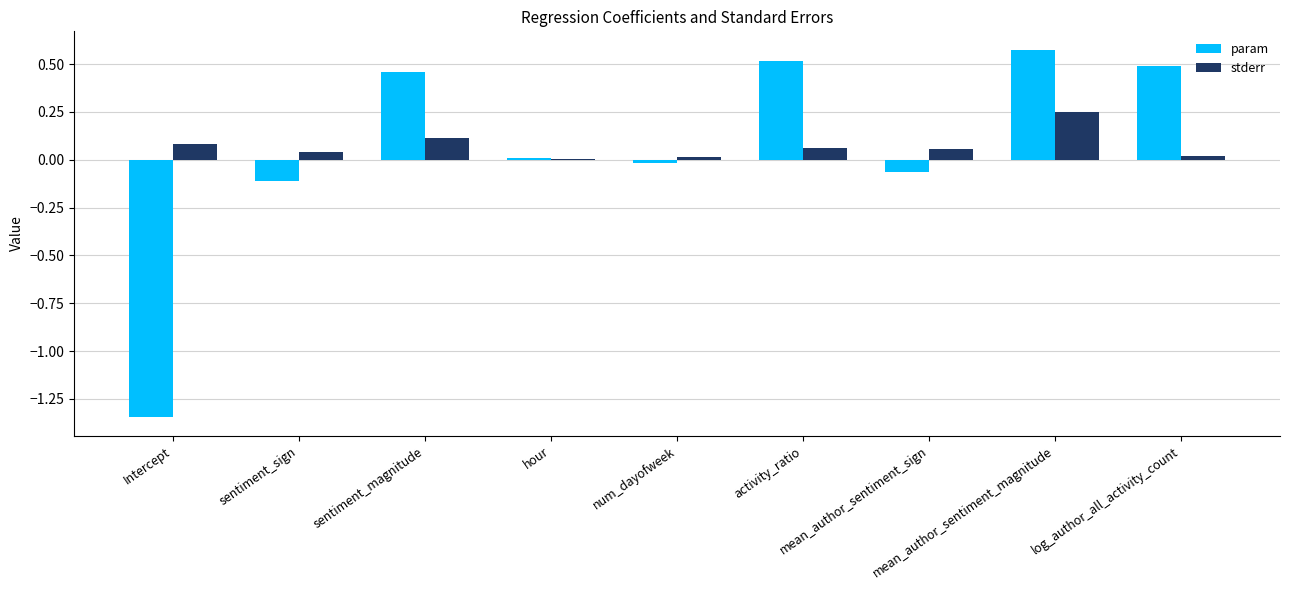

Reading right to left, list all the values displayed in this chart.

param: 0.5	0.6	-0.1	0.5	-0.0	0.0	0.5	-0.1	-1.3
stderr: 0.0	0.3	0.1	0.1	0.0	0.0	0.1	0.0	0.1